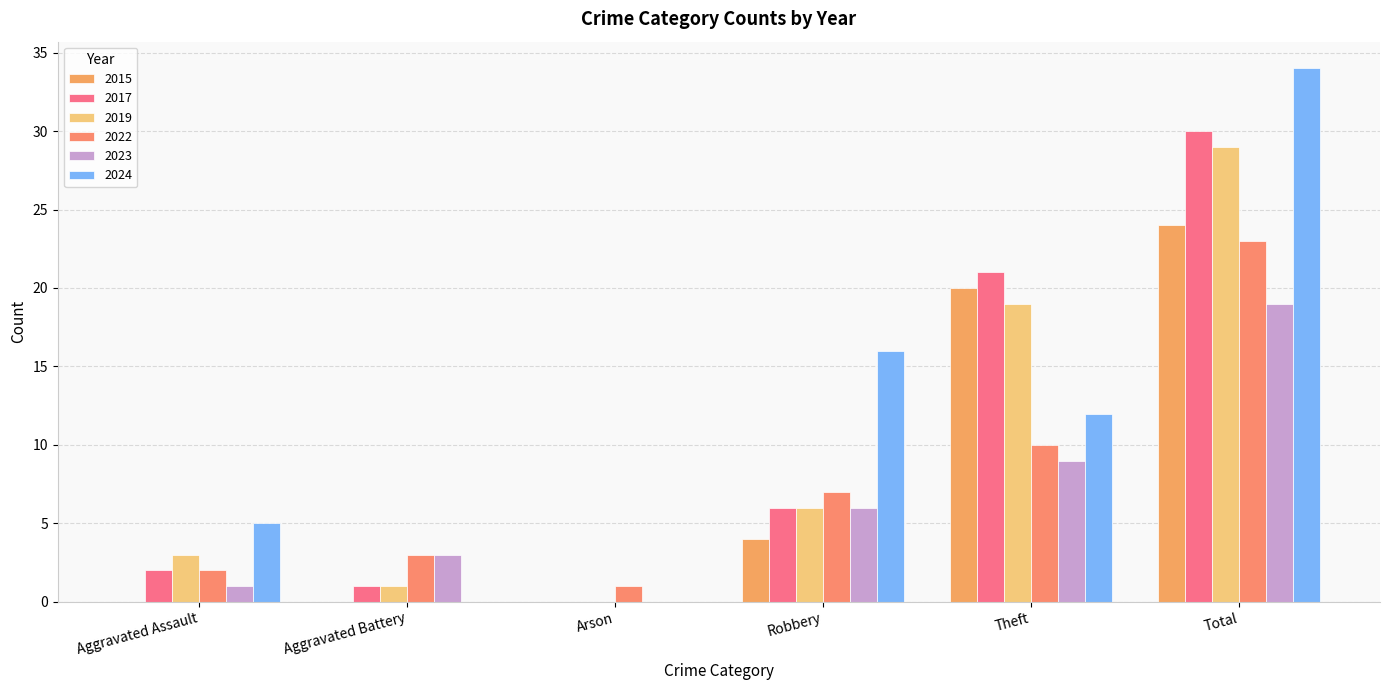

Between Total and Robbery, which is larger?

Total